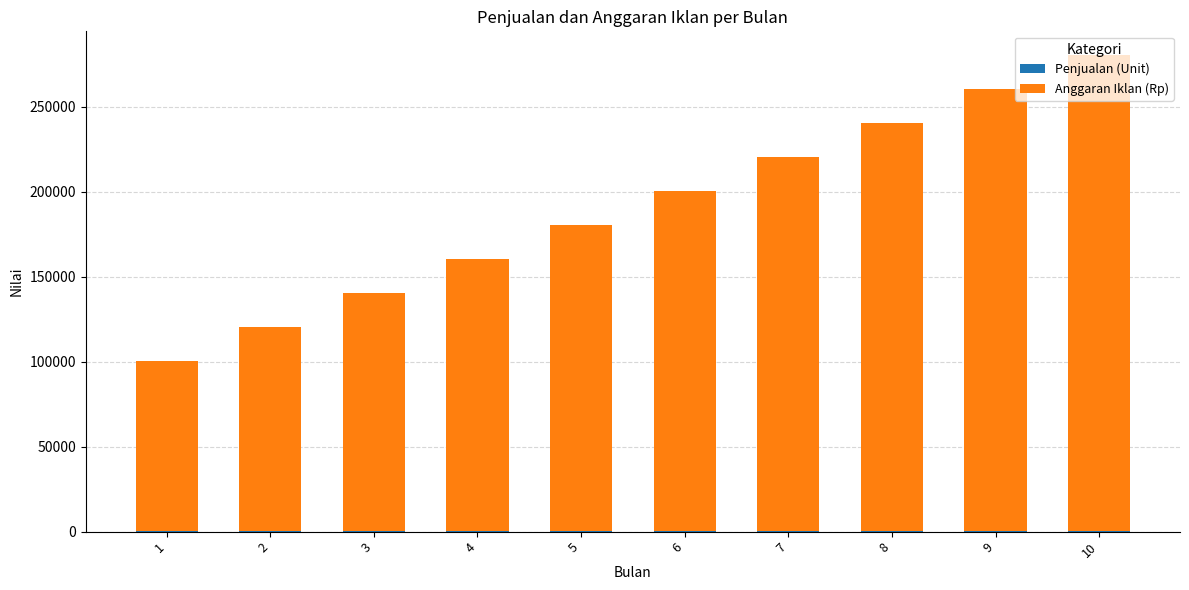

At which category is the sum across all series the highest?

10